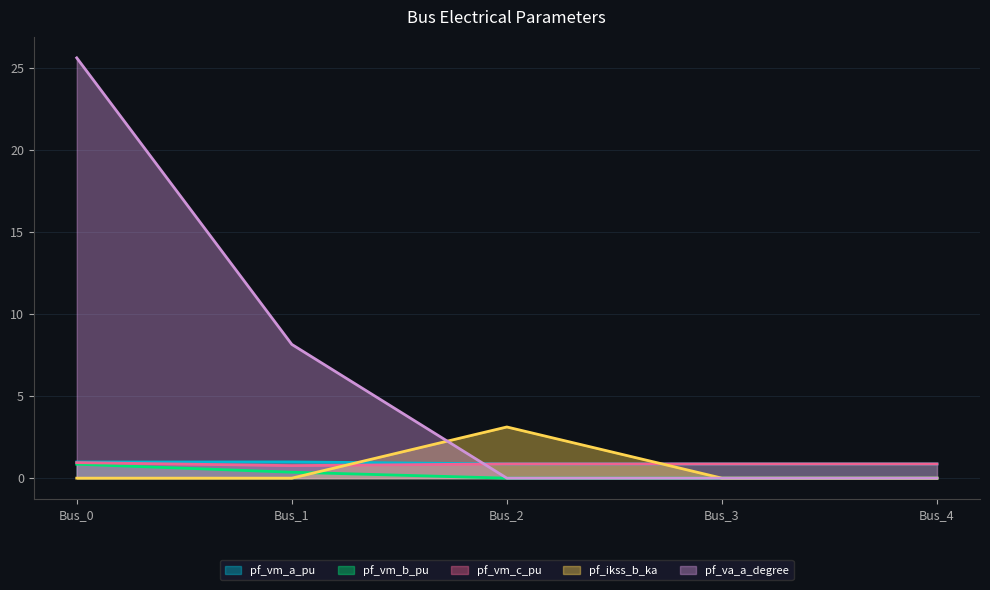

At which label is pf_vm_b_pu closest to 0?

Bus_2